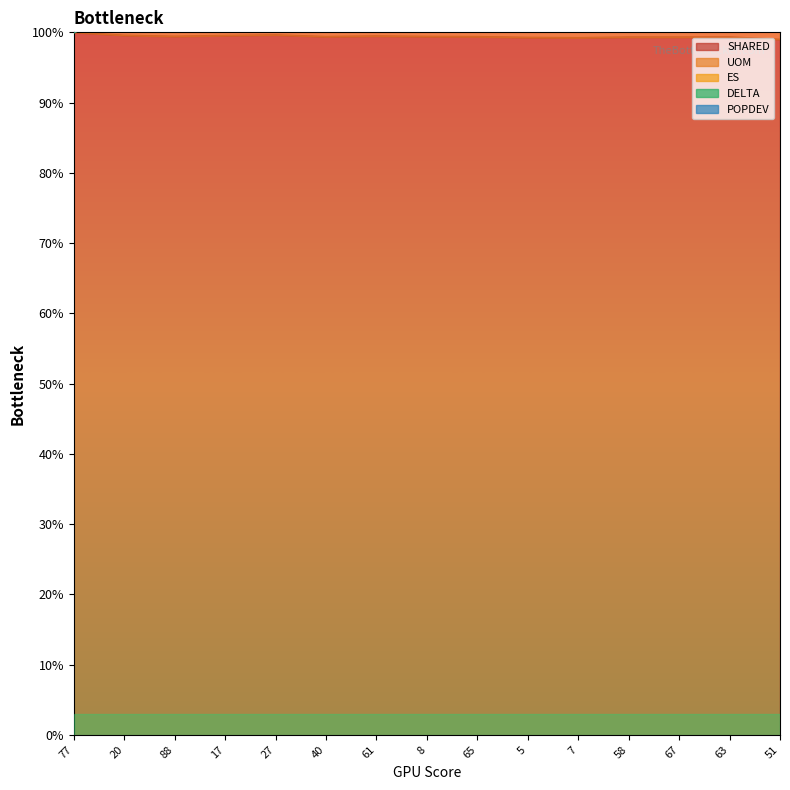

How many lines are shown in the chart?

3